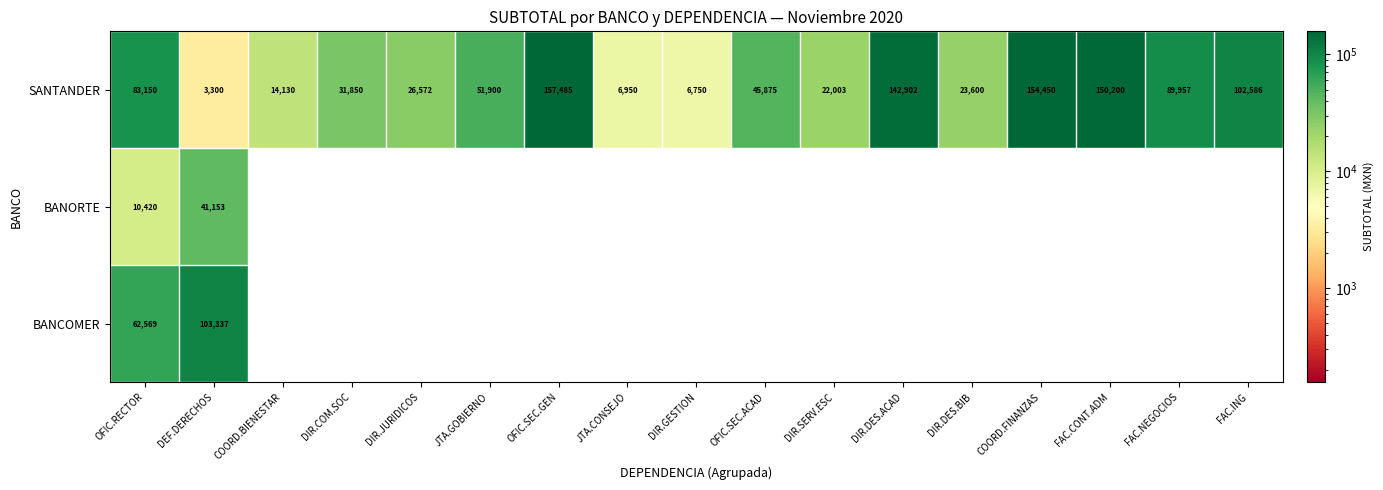

The value of SANTANDER at FAC.CONT.ADM is 150200. True or false?

True